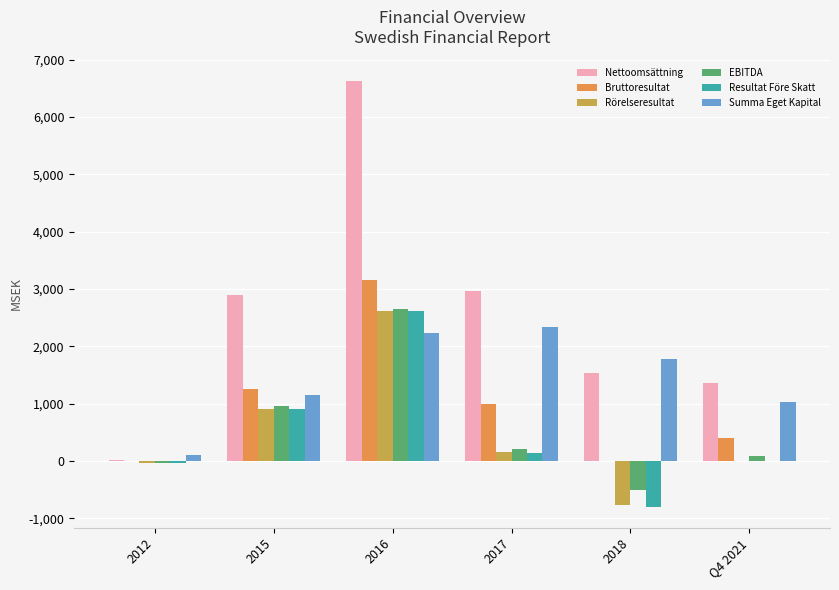

What is the sum of all Resultat Före Skatt values?

2829.5